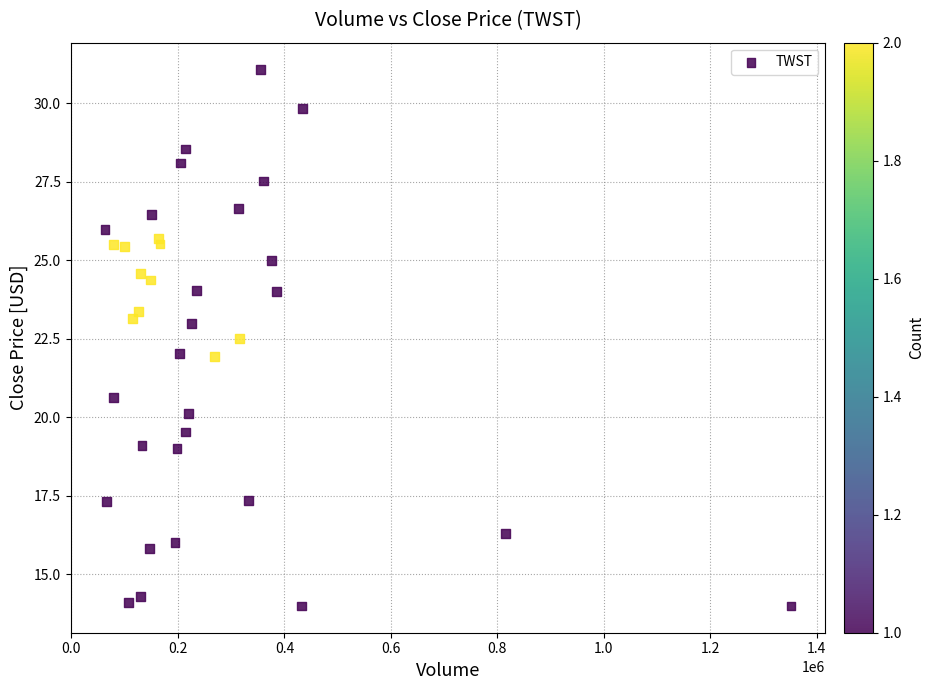

What is the range of Y values (max minus min)?

17.1